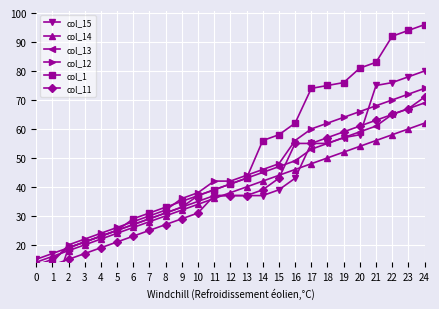

What are all the series names shown in the legend?

col_15, col_14, col_13, col_12, col_1, col_11